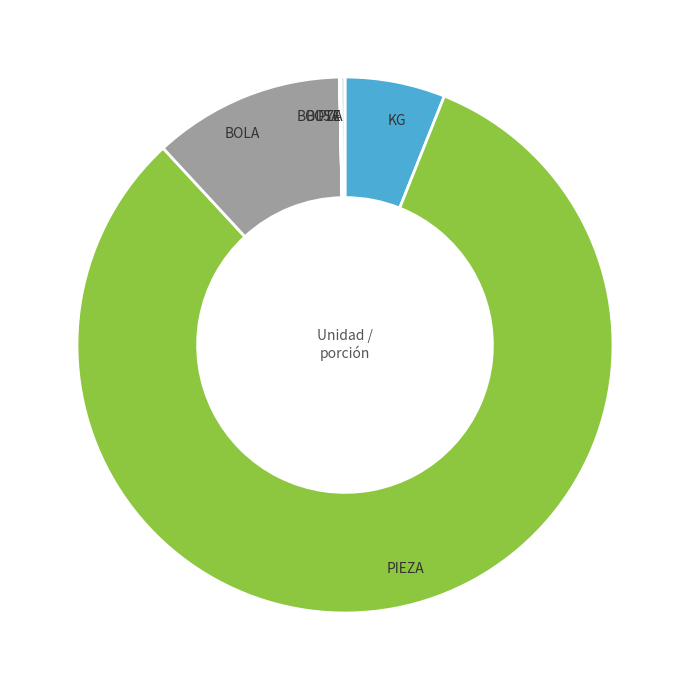

Is there any slice that represents more than half of the pie?

Yes